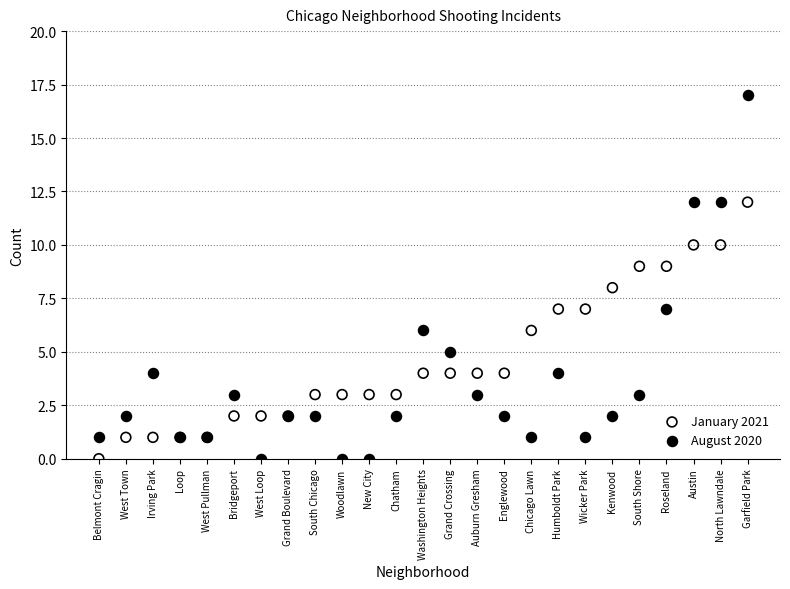

Which series has the largest Y range (max minus min)?

August 2020